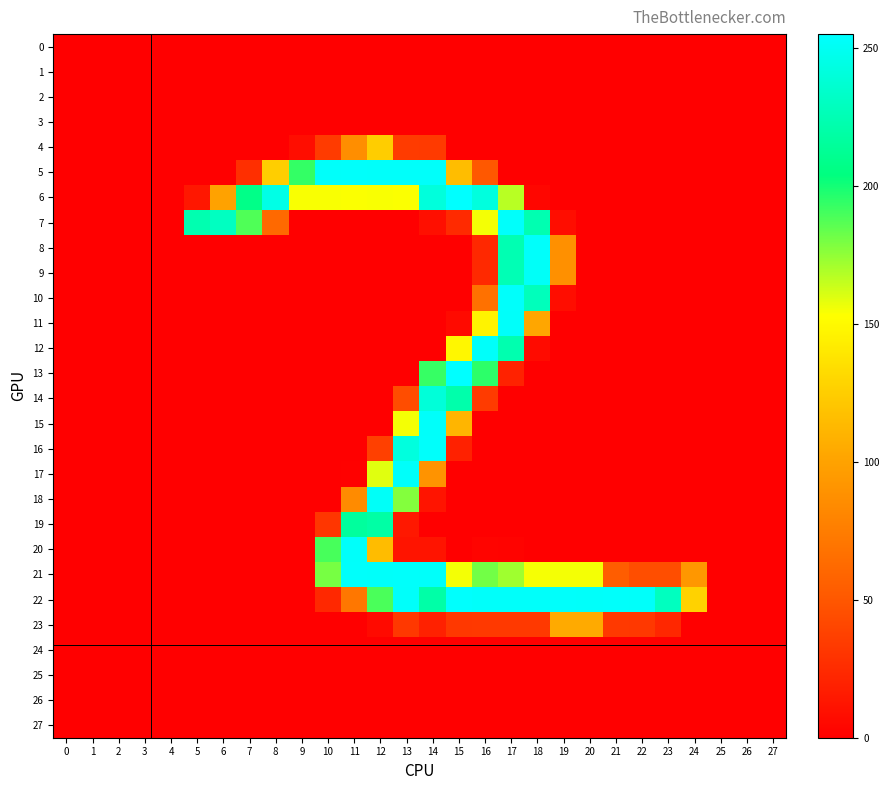

What is the difference between the highest and lowest values at 15?

255.3